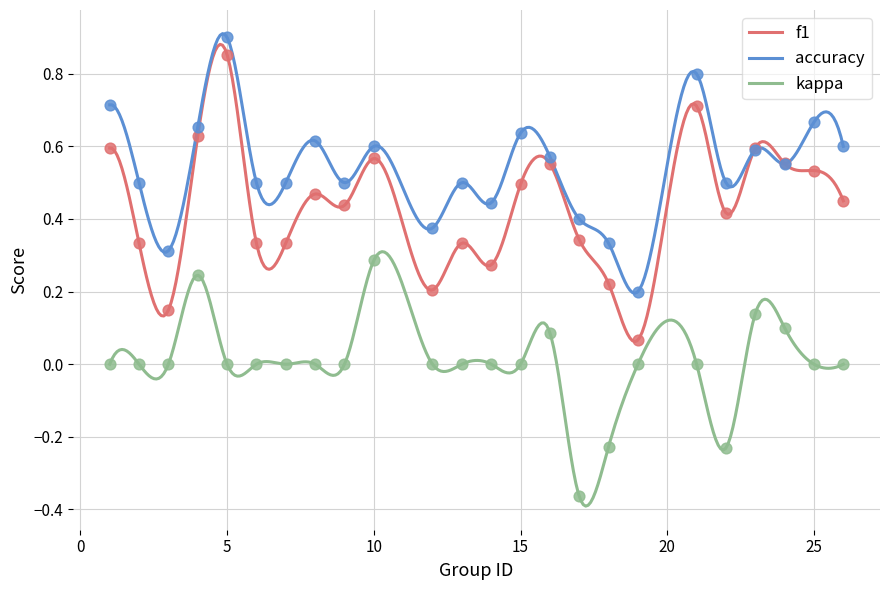

Which series has the largest Y range (max minus min)?

f1